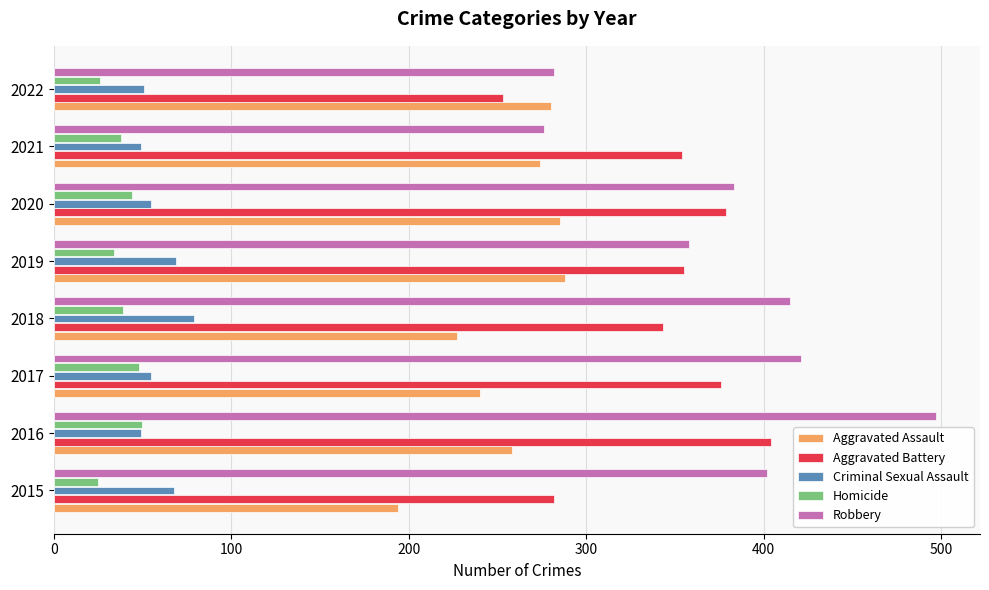

Is it true that Aggravated Battery equals 253 at 2022?

True